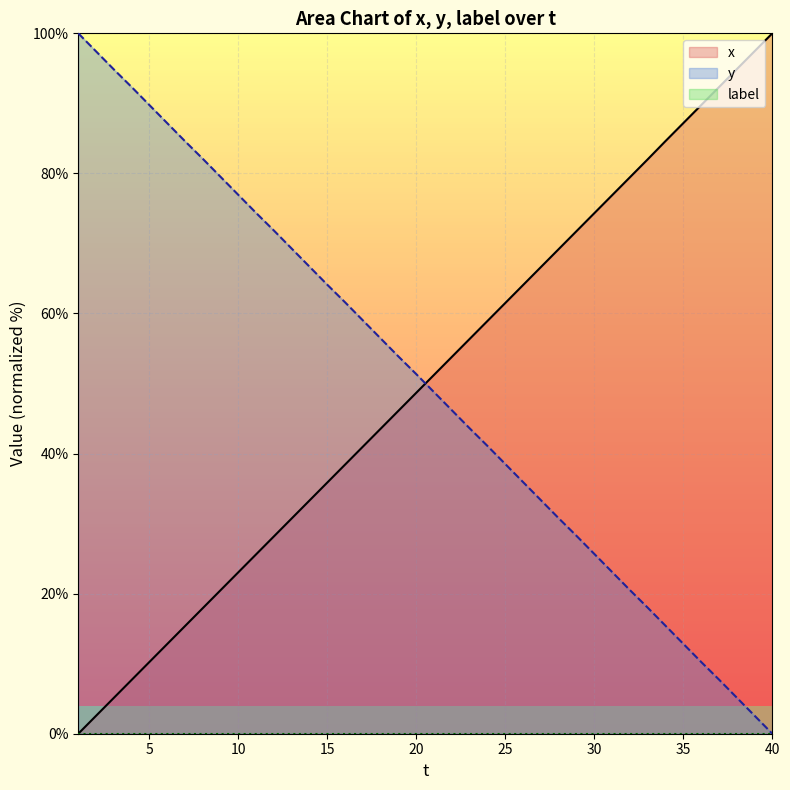

What is the average value of the y series?

50.0